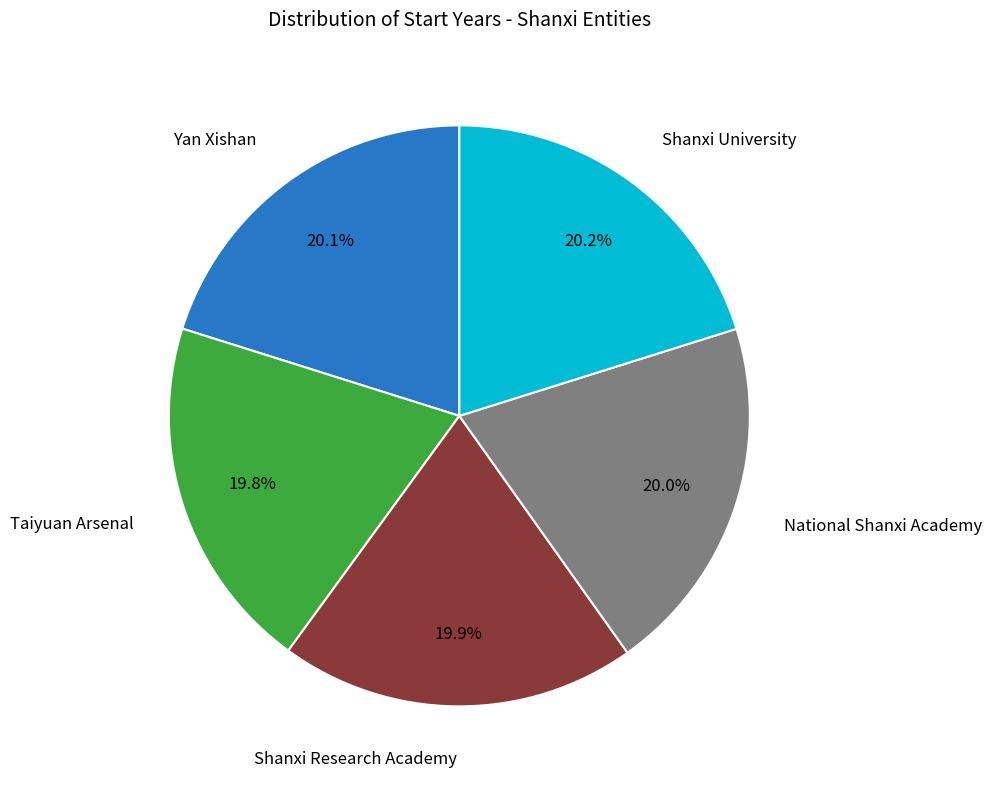

How many segments does this pie chart have?

5